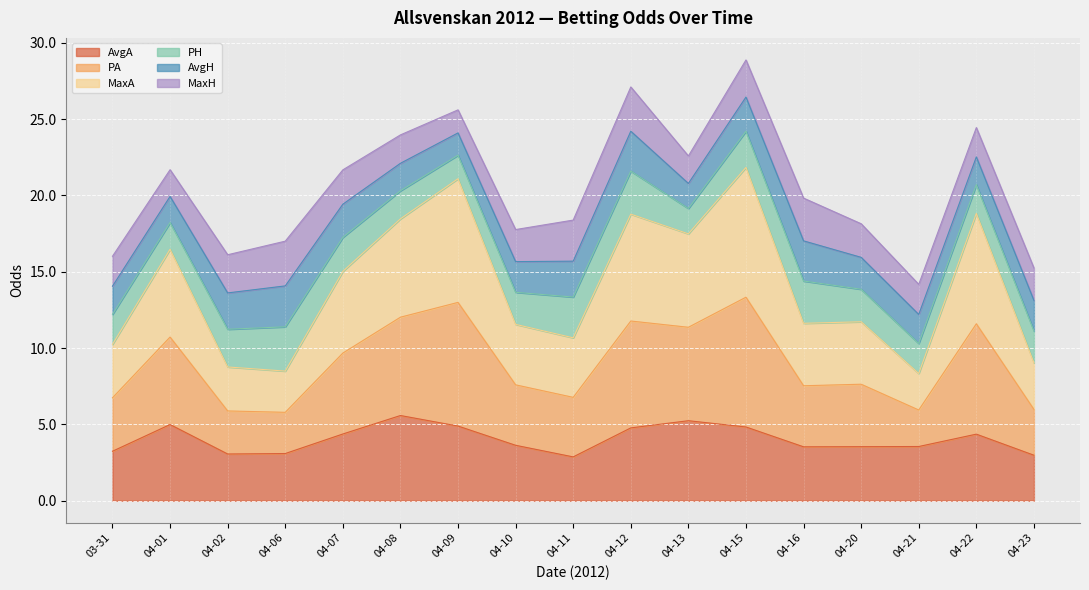

True or false: MaxA and PA intersect in this chart.

False